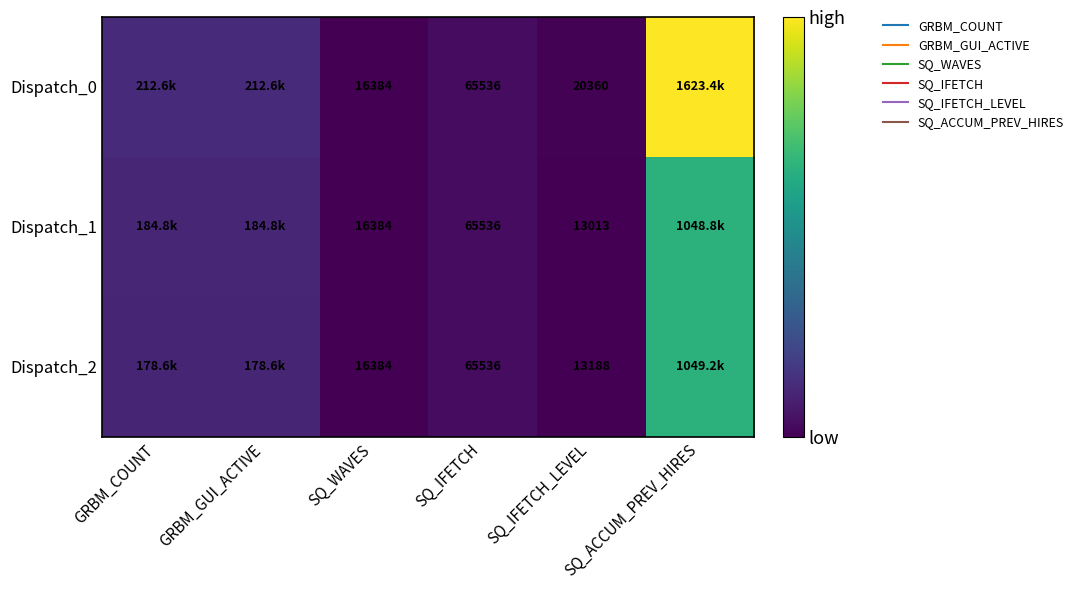

What is the average value of the Dispatch_1 series?

252238